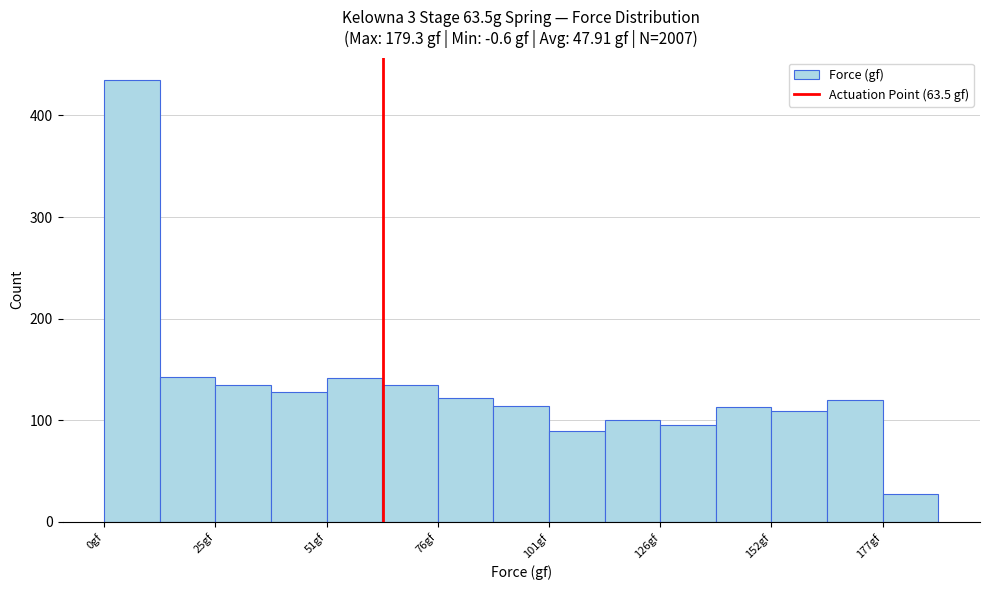

Read against the x-axis, roughly where is the centre of the tallest bar?

5